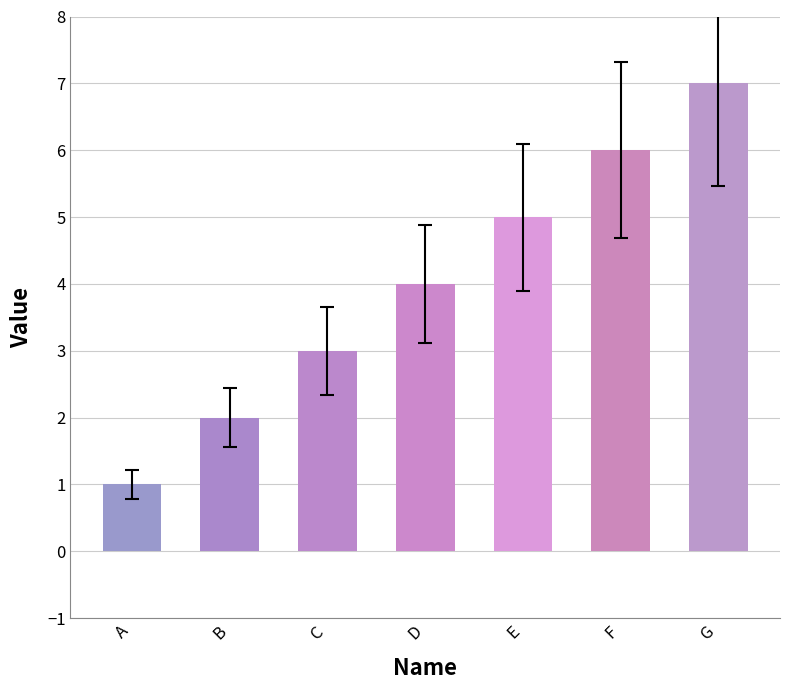

Rank the categories by value from highest to lowest.

G, F, E, D, C, B, A